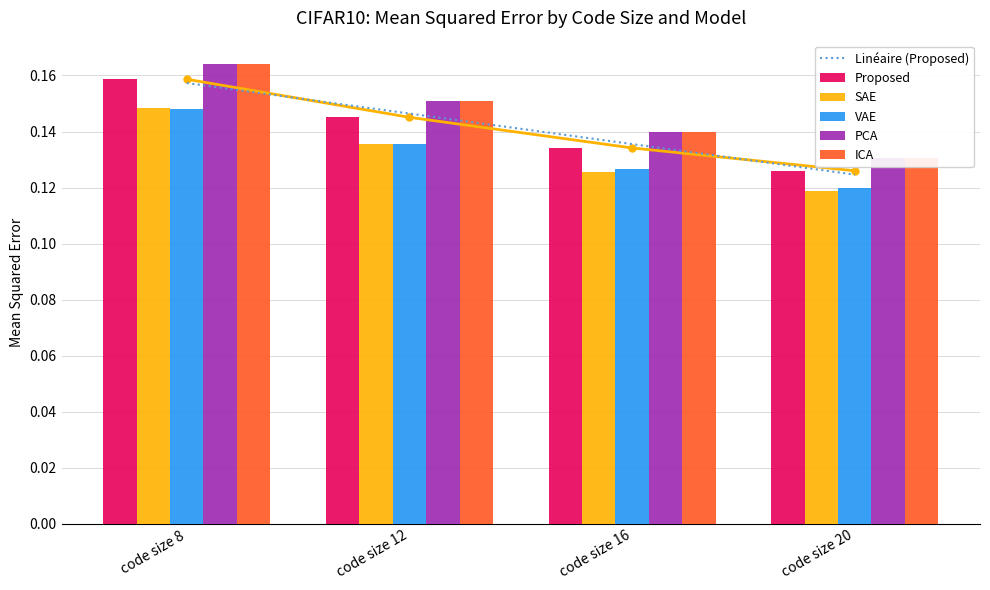

Reading left to right, extract all data points from this chart.

Proposed: code size 8=0.2	code size 12=0.1	code size 16=0.1	code size 20=0.1
SAE: code size 8=0.1	code size 12=0.1	code size 16=0.1	code size 20=0.1
VAE: code size 8=0.1	code size 12=0.1	code size 16=0.1	code size 20=0.1
PCA: code size 8=0.2	code size 12=0.2	code size 16=0.1	code size 20=0.1
ICA: code size 8=0.2	code size 12=0.2	code size 16=0.1	code size 20=0.1